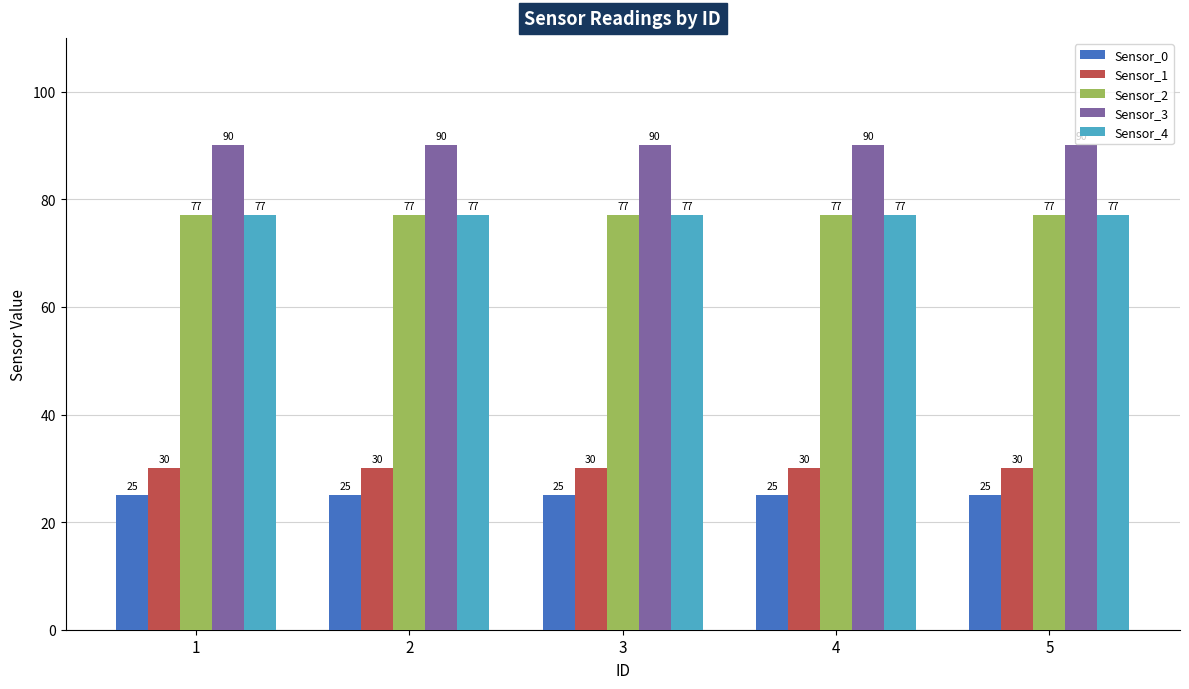

What value does the Sensor_3 series have at 4?

90